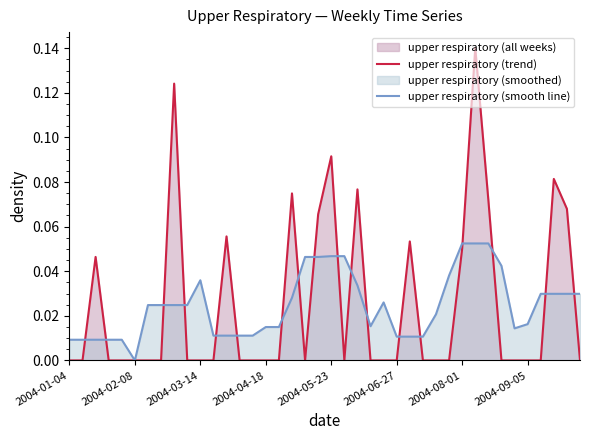

True or false: upper respiratory (smooth line) and upper respiratory (trend) cross at least once.

True